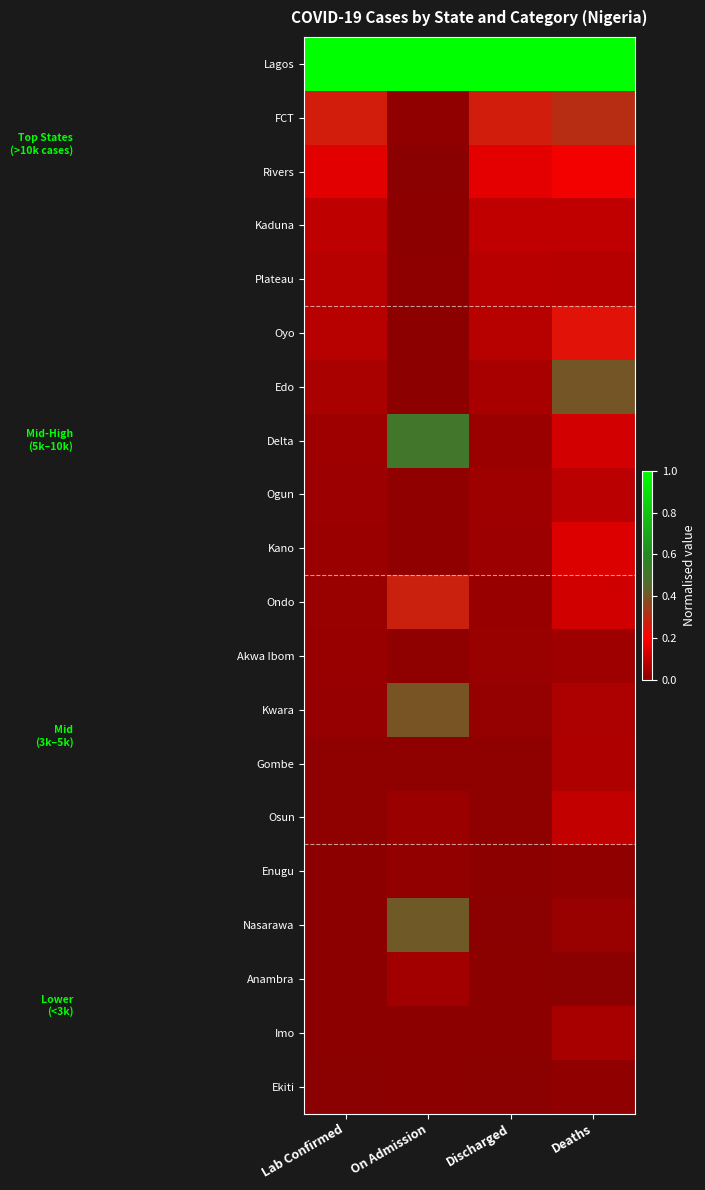

Which label corresponds to the smallest value in the chart?

On Admission